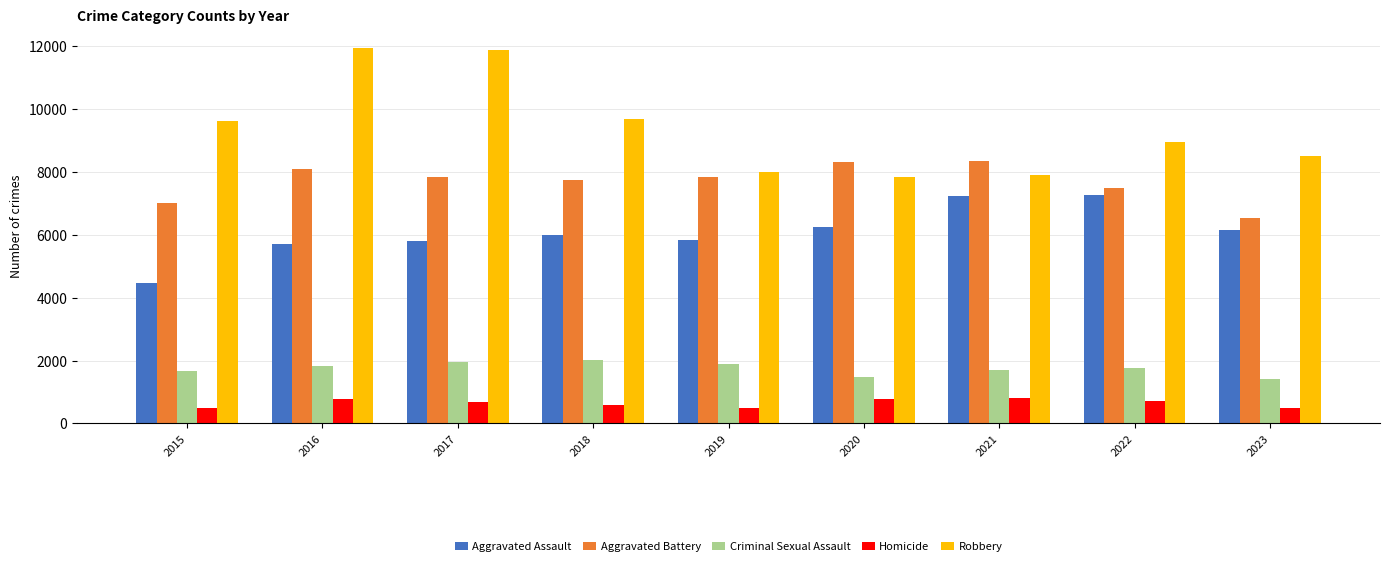

What is the value of the Criminal Sexual Assault bar at the 3rd from the left?

1960